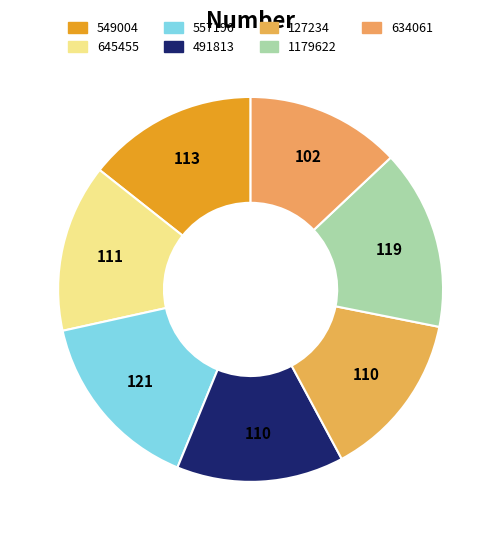

The 127234 slice represents 14% of the pie. True or false?

True